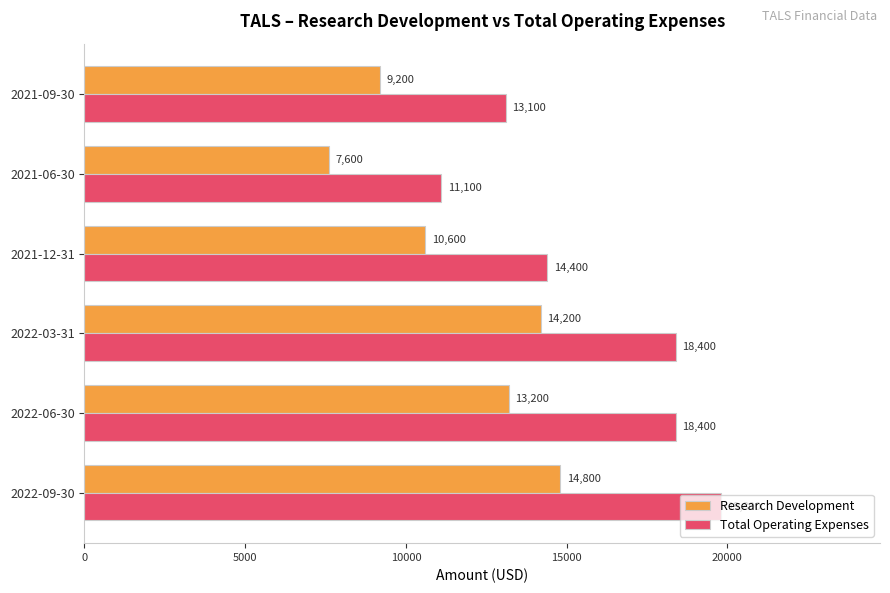

What are all the series names shown in the legend?

Research Development, Total Operating Expenses